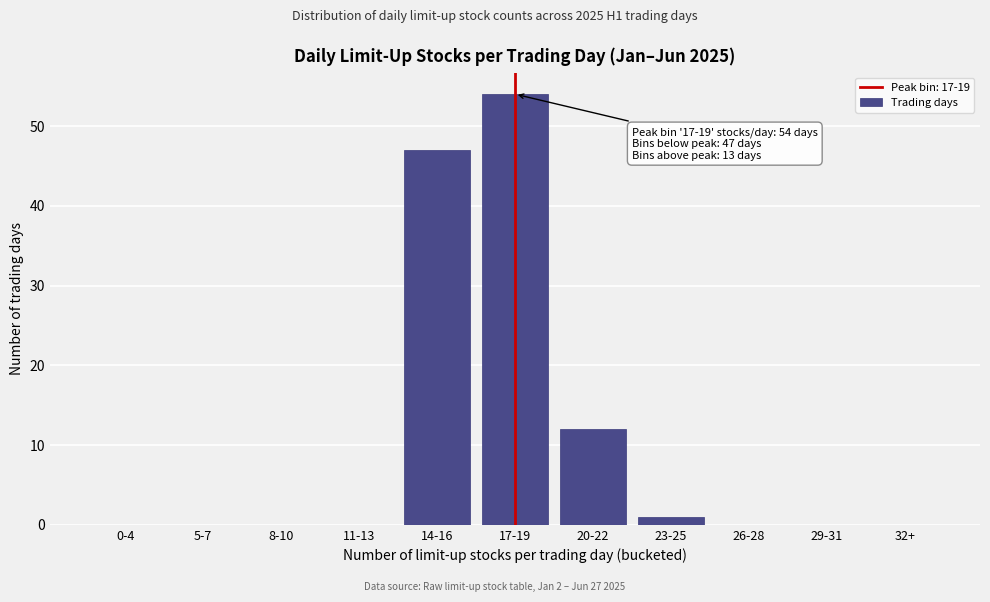

Reading left to right, list all the values displayed in this chart.

0-4=0	5-7=0	8-10=0	11-13=0	14-16=47	17-19=54	20-22=12	23-25=1	26-28=0	29-31=0	32+=0